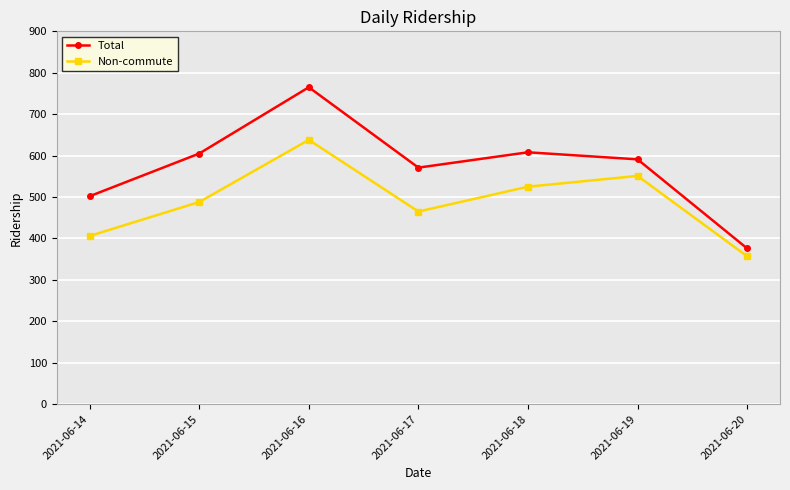

True or false: Non-commute and Total intersect in this chart.

False